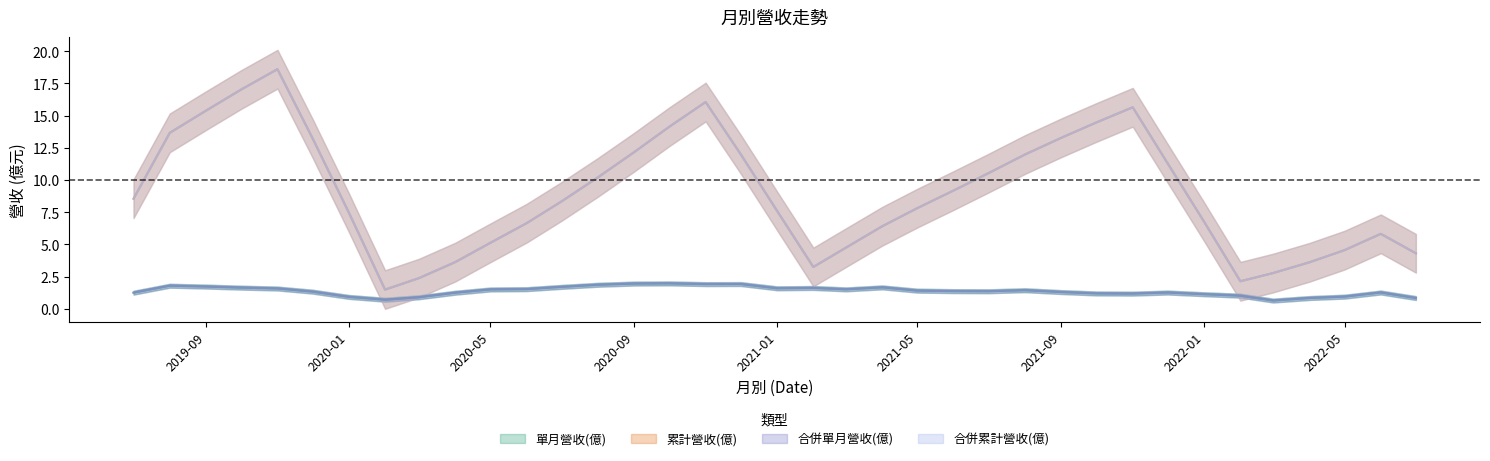

Is the value of 合併單月營收(億) at 2019-12 greater than the value of 合併累計營收(億) at 2020-01?

Yes